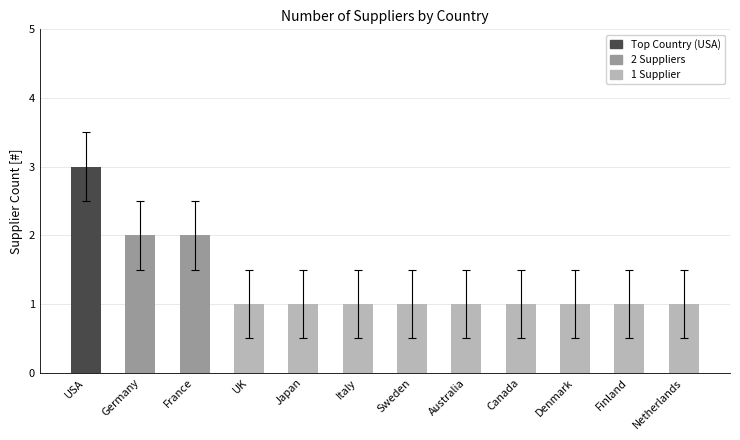

The chart shows a value of 1 at Italy. True or false?

True